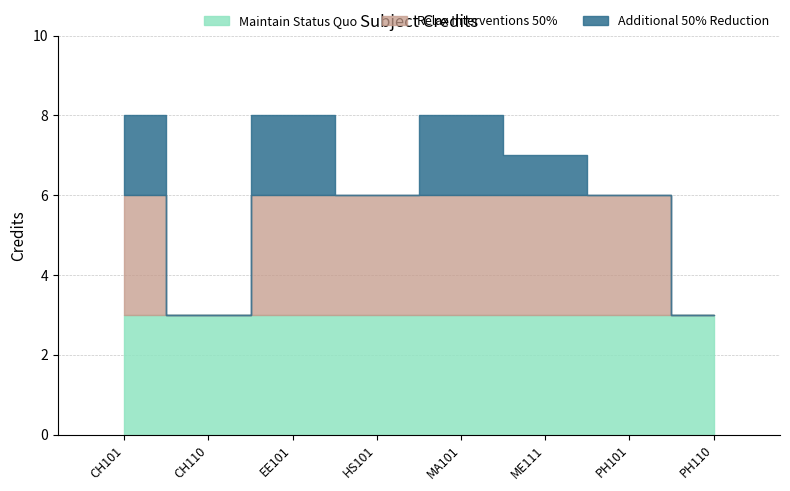

Approximately how many times larger is the value at HS101 compared to MA101?

0.8